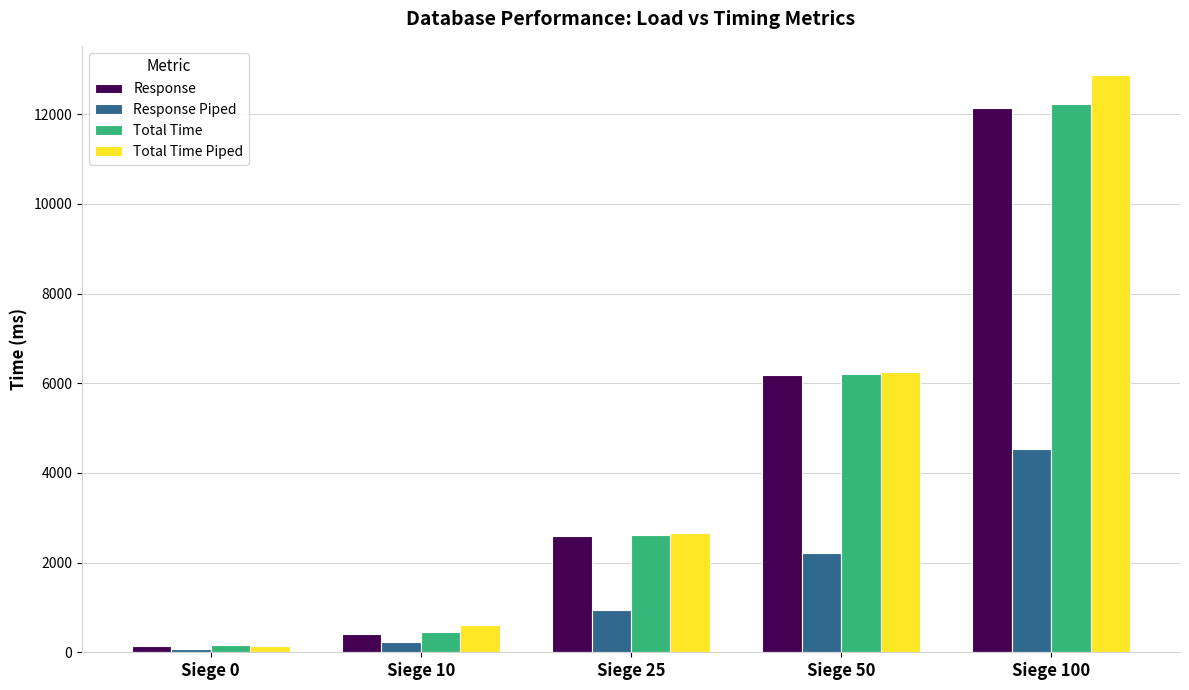

Are the bars grouped side by side (vs. stacked)?

Yes